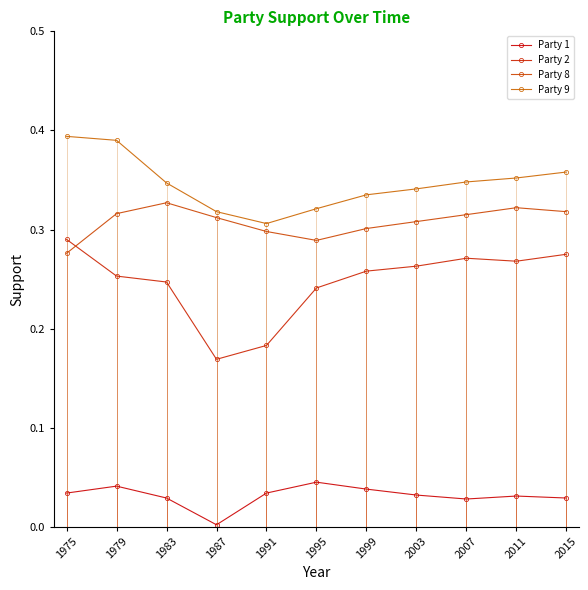

Between 1975 and 2011, which series saw the biggest shift?

Party 8